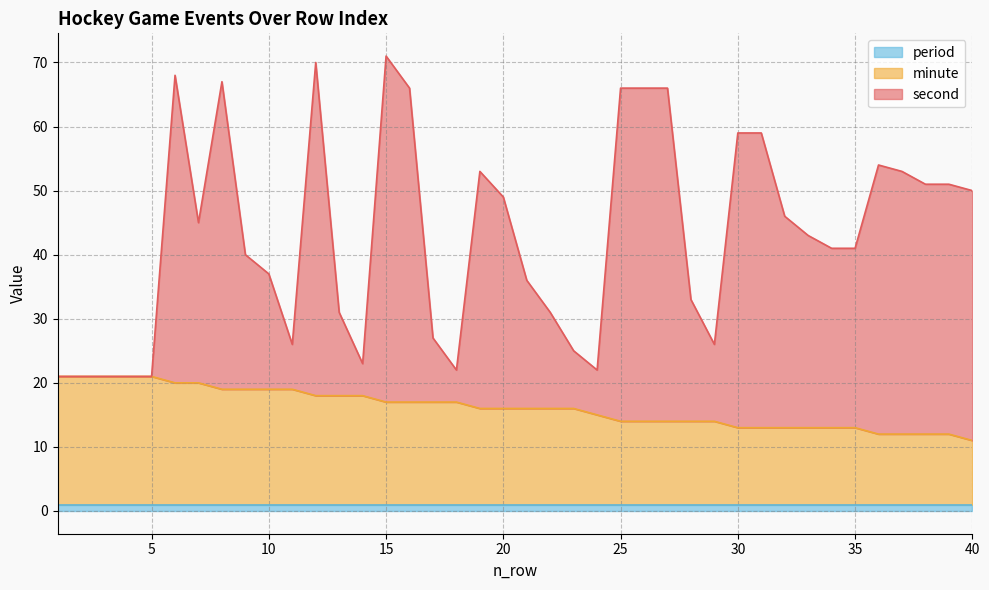

Which category has the highest value across all series?

15